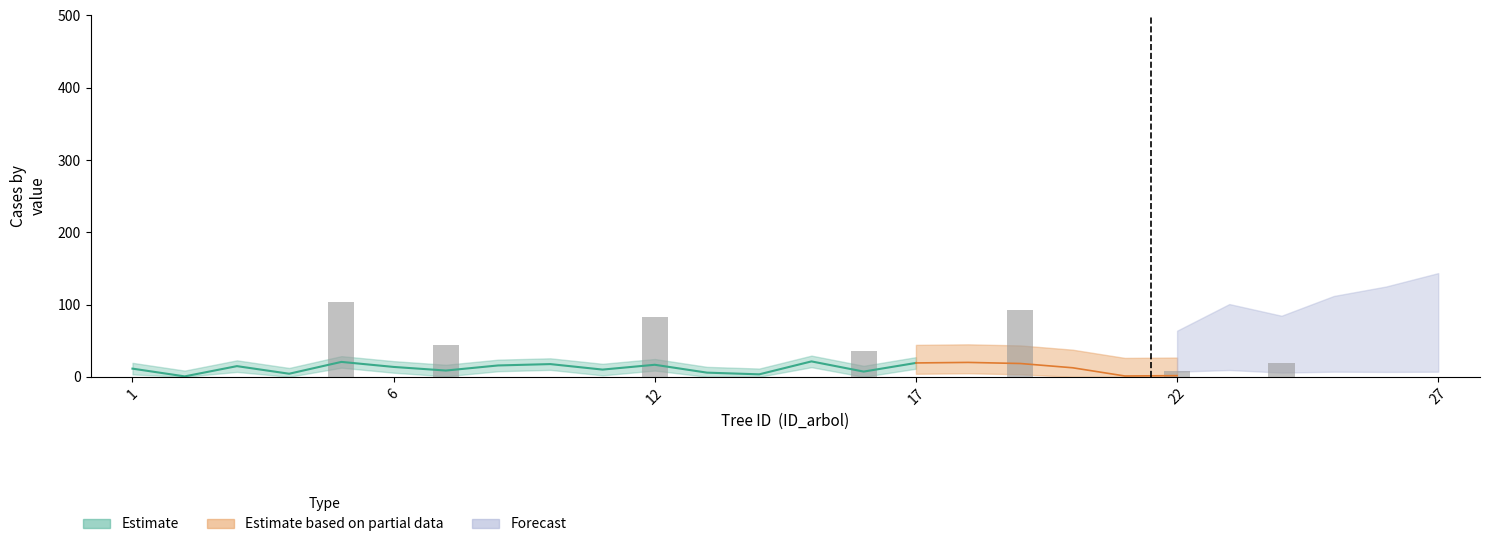

What is the approximate value of bal at 19?

18.4